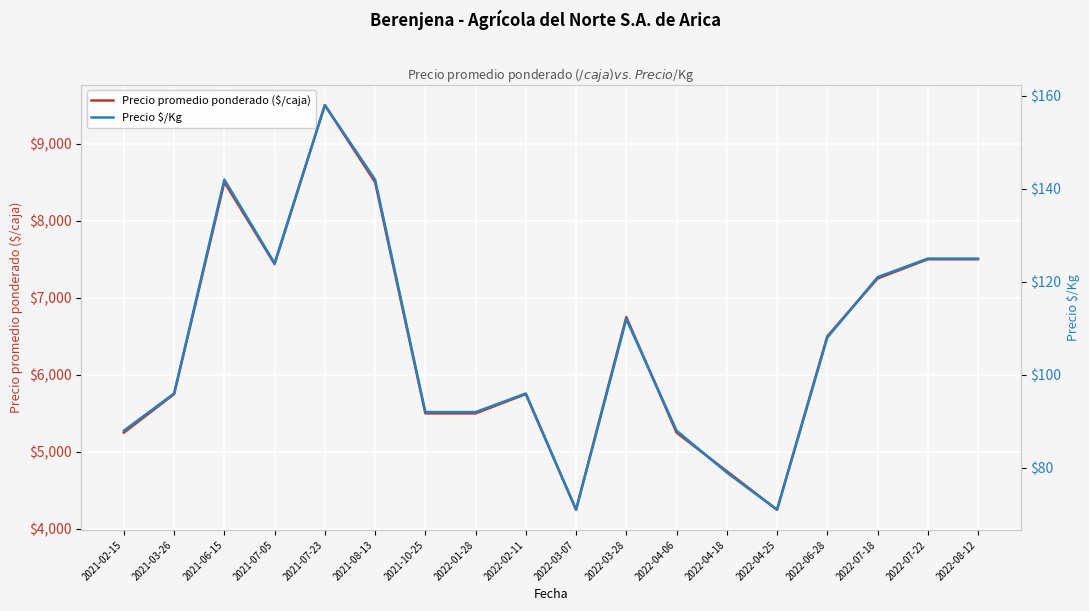

At how many categories does at least one series exceed 4786?

15